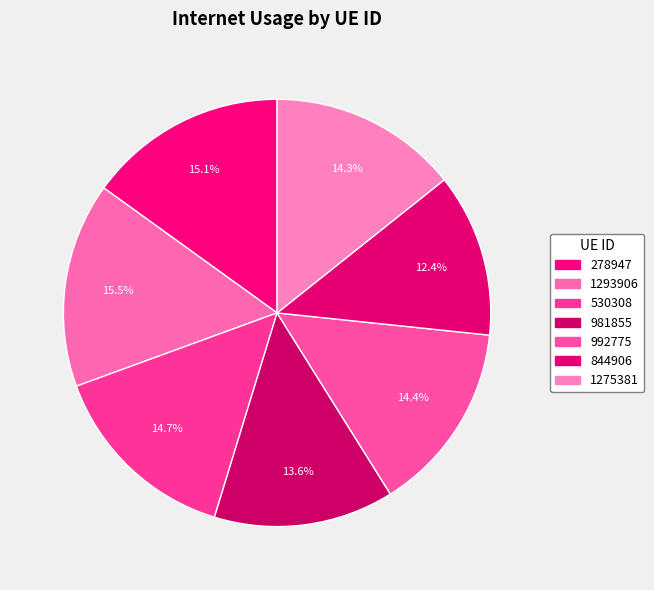

To the nearest percent, what is the difference between the largest and smallest slice percentages?

3%